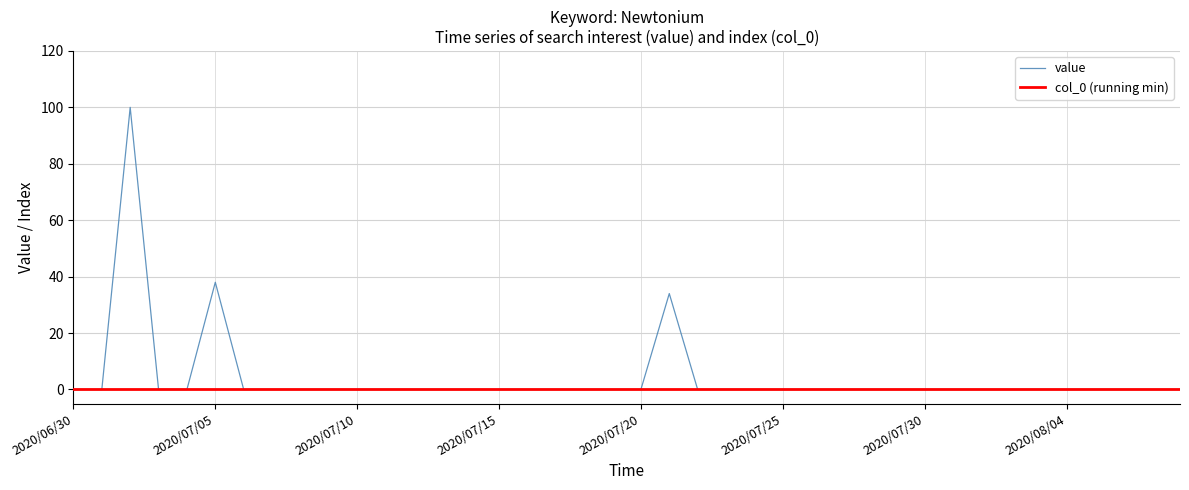

What are all the series names shown in the legend?

value, col_0 (running min)